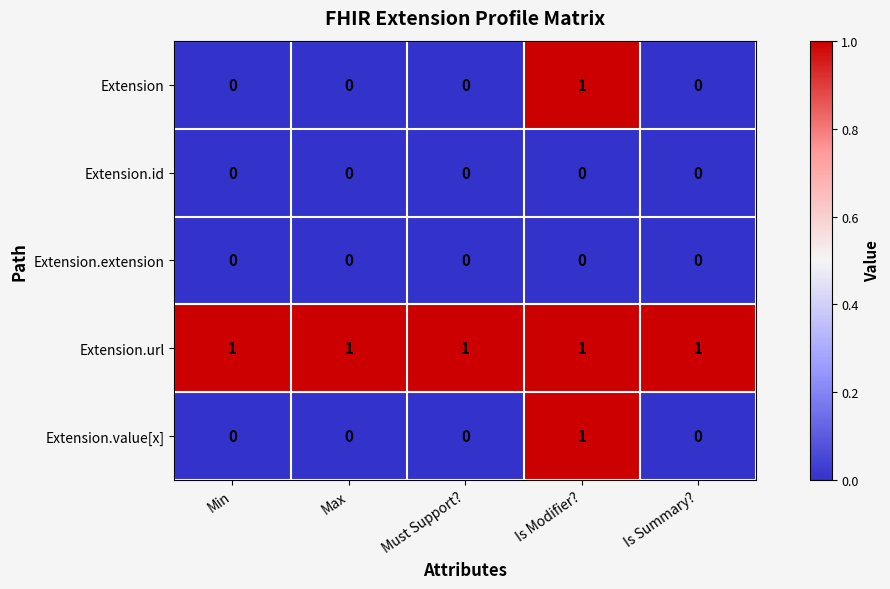

How many Extension values are between 0 and 1?

5